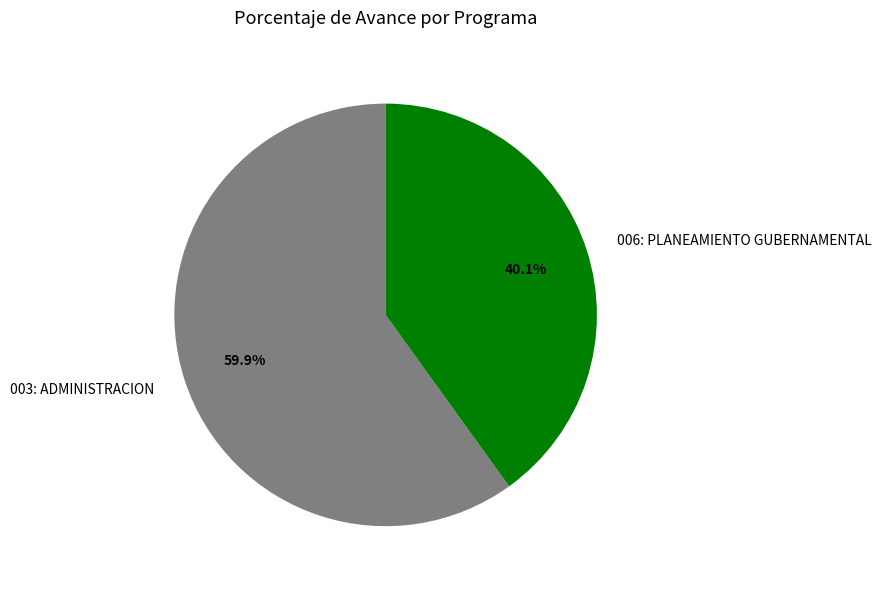

How many segments does this pie chart have?

2